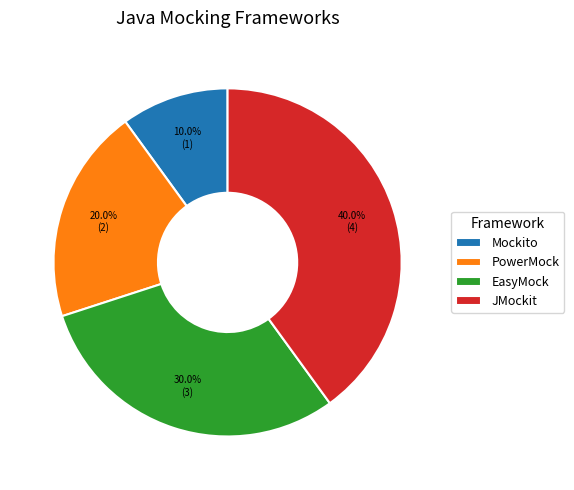

To the nearest percent, what is the difference between the largest and smallest slice percentages?

30%